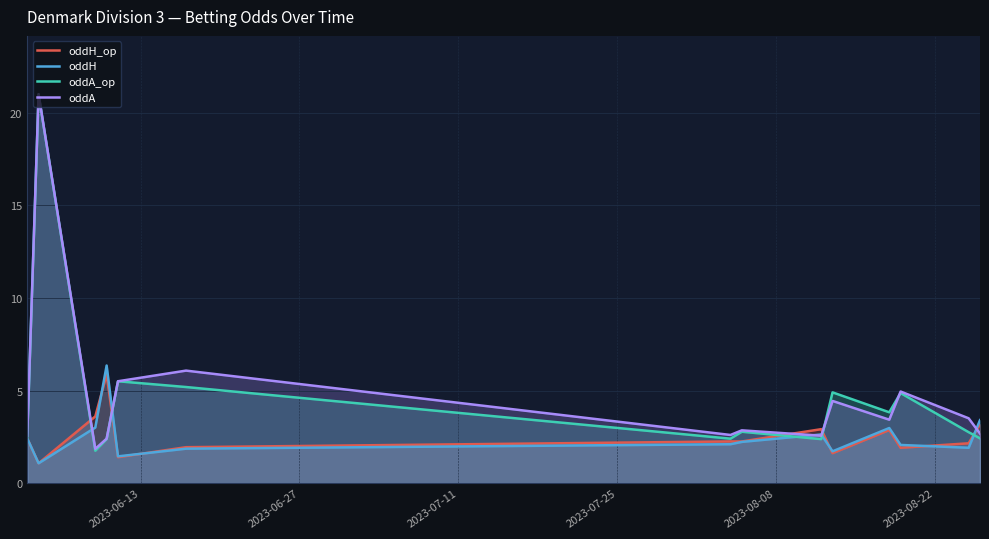

At how many categories does at least one series exceed 2?

14